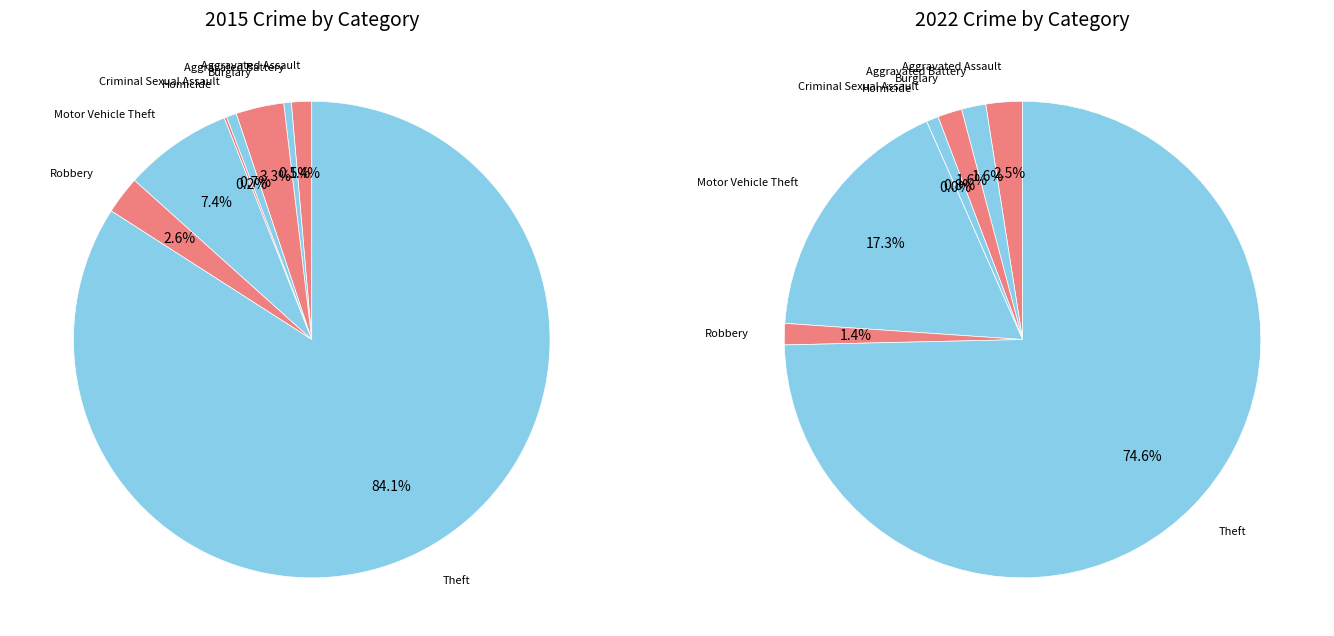

What percentage is NOT represented by Burglary?

96.7%